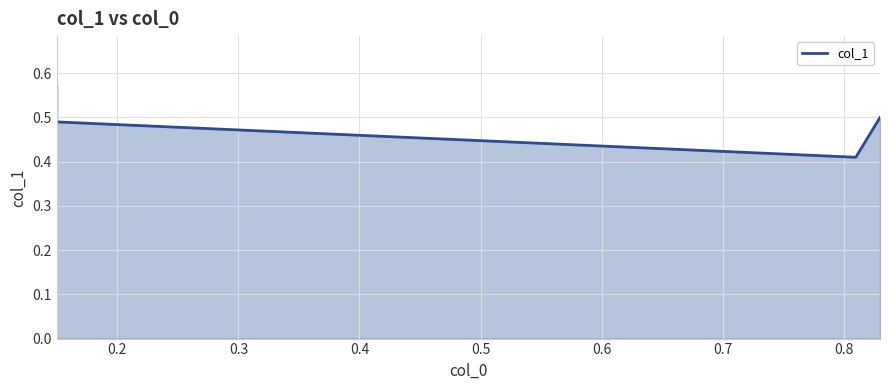

What is the difference between the maximum and minimum values?

0.2